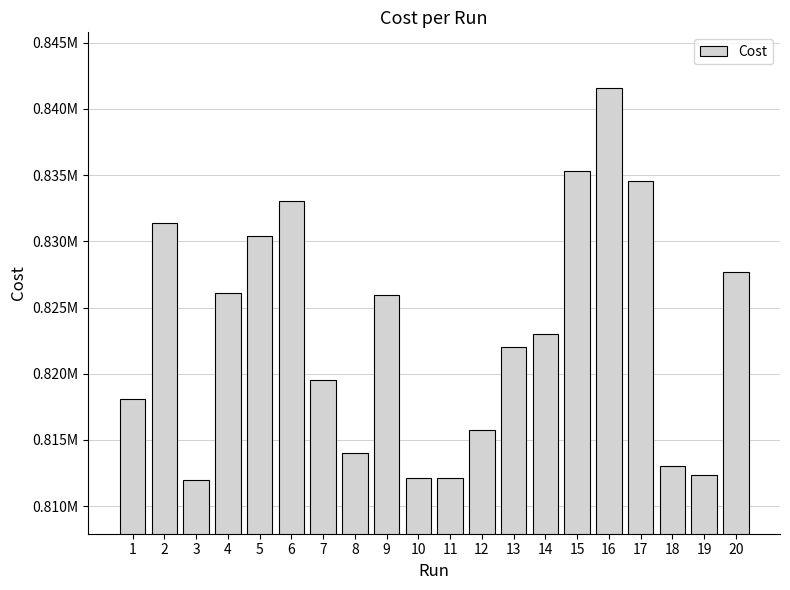

Reading left to right, extract all data points from this chart.

818118.0	831376.0	811974.0	826074.0	830398.0	833062.0	819501.0	814007.0	825976.0	812119.0	812137.0	815780.0	821997.0	822967.0	835303.0	841581.0	834522.0	813022.0	812380.0	827676.0